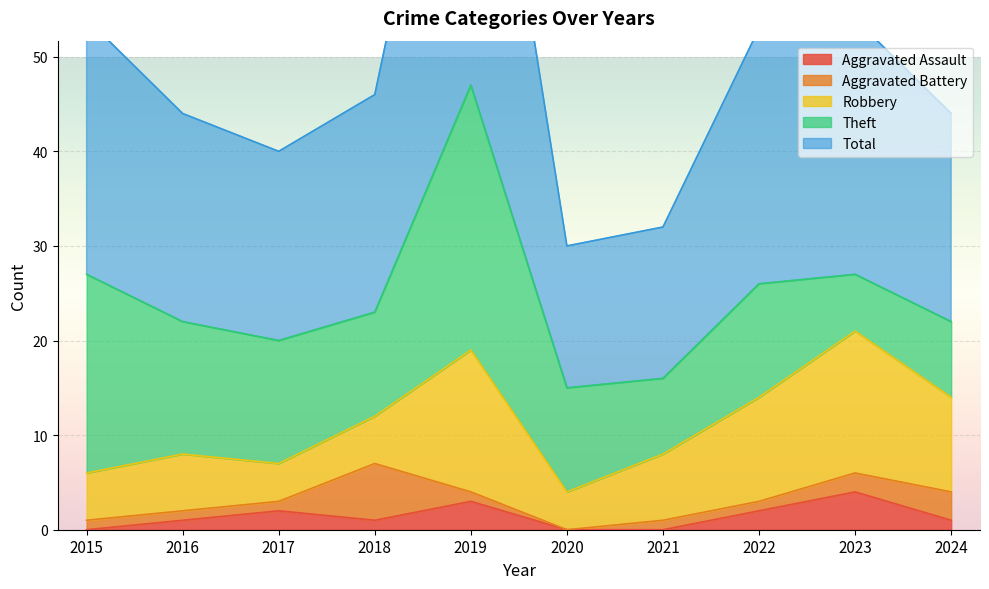

At which category is the sum across all series the highest?

2019